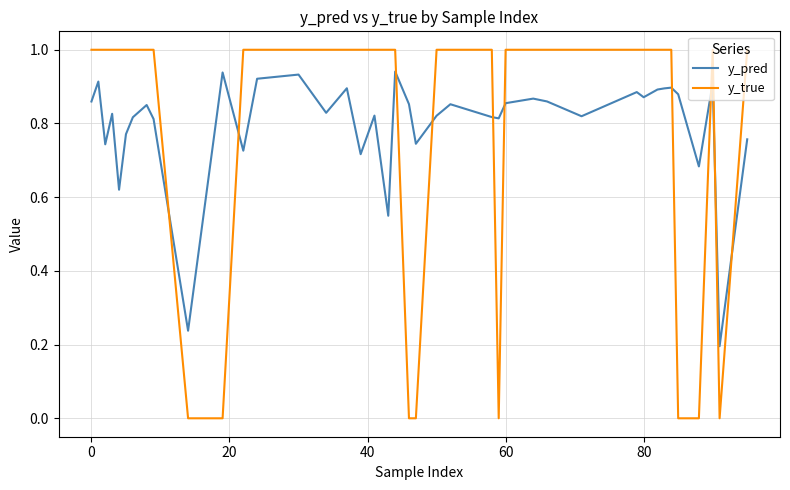

What is the difference between the maximum and minimum values in the y_true series?

1.0